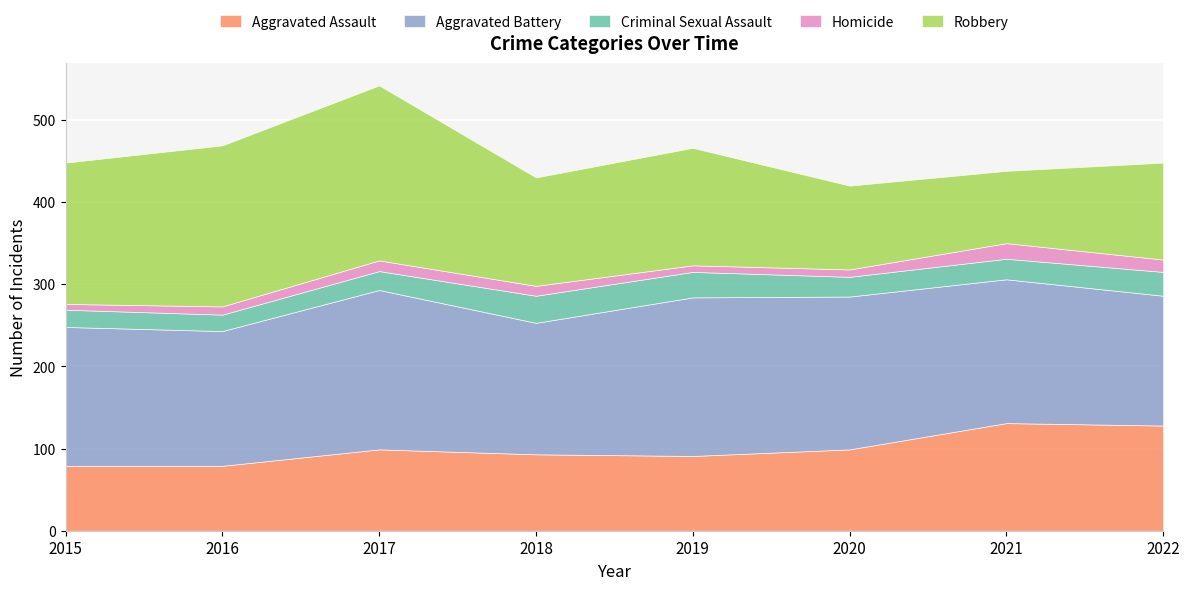

Count the number of data series in this chart.

5